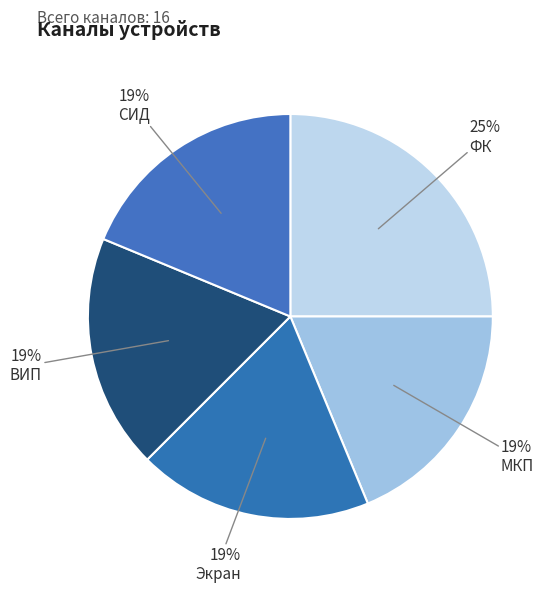

How much of the chart is everything except МКП?

81.2%